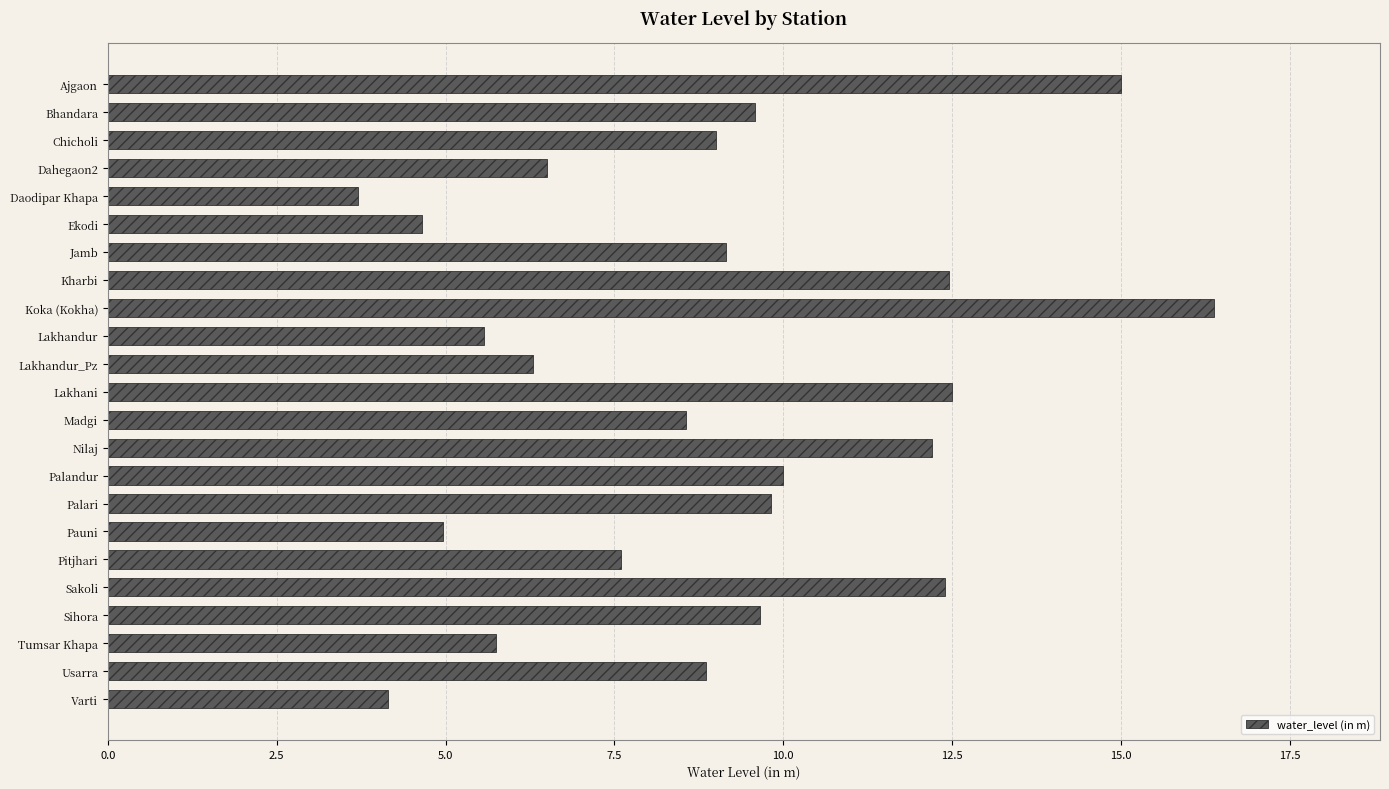

Approximately how many times larger is the value at Ajgaon compared to Palandur?

1.5